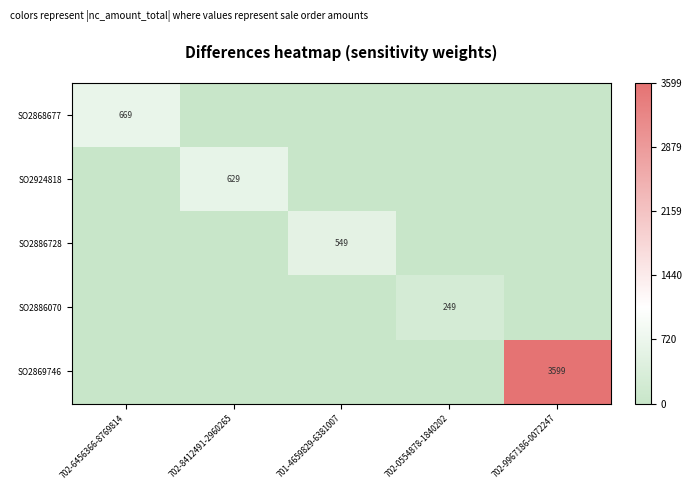

How many distinct data groups are displayed?

5